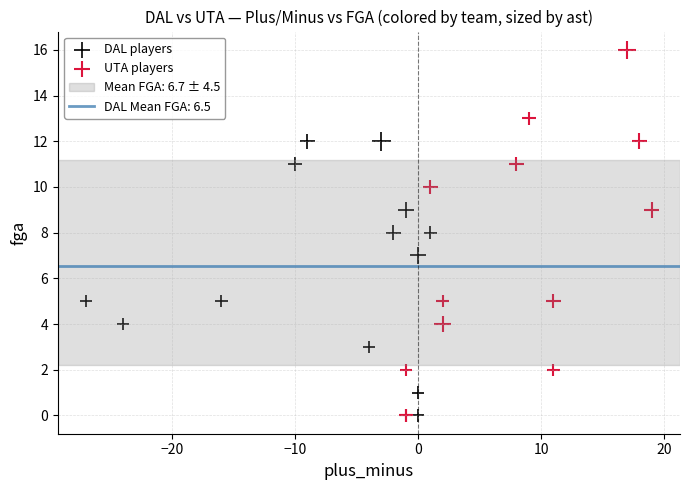

Which series reaches the maximum Y coordinate?

UTA players